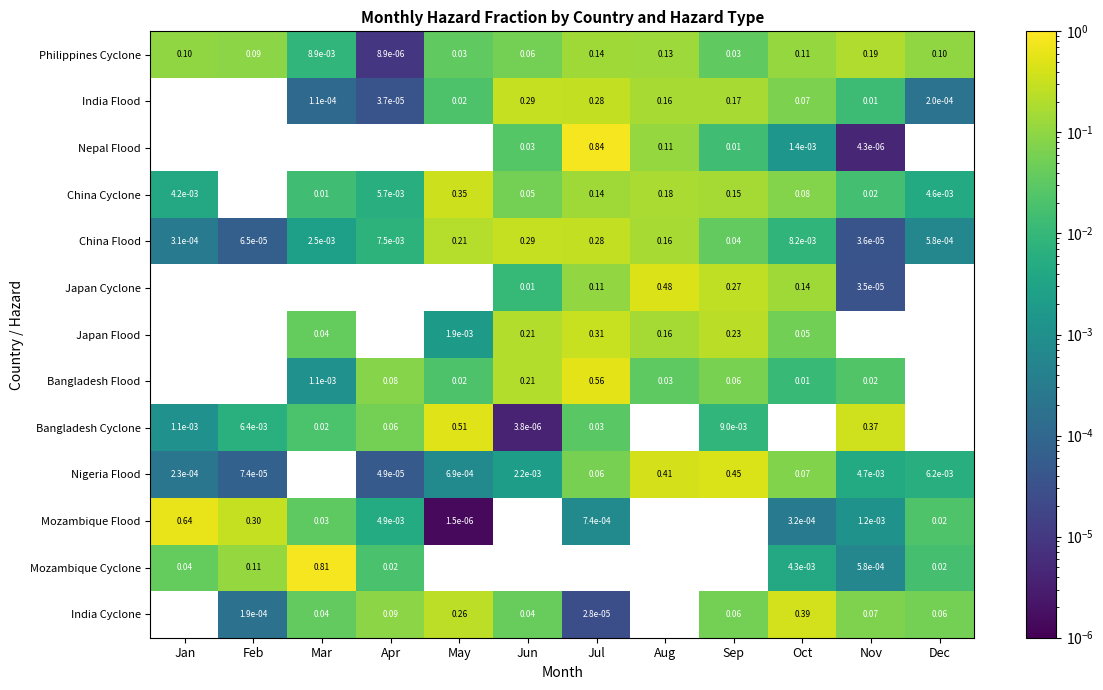

Count the number of categories in the chart.

12